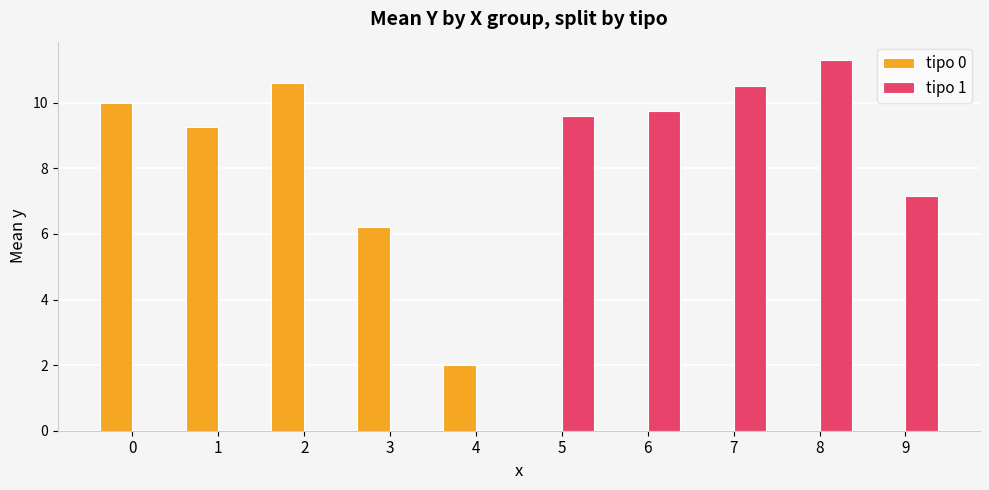

At which category is the sum across all series the highest?

8